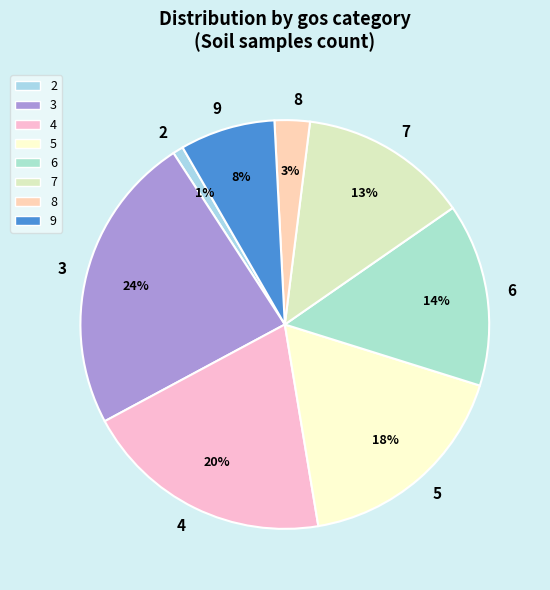

To the nearest percent, what percentage of the pie is 5?

18%